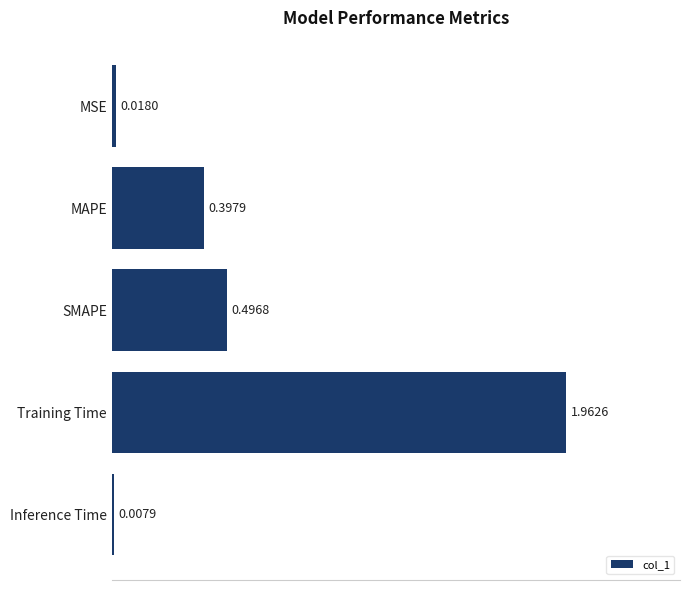

At which label is the value closest to 0?

Inference Time